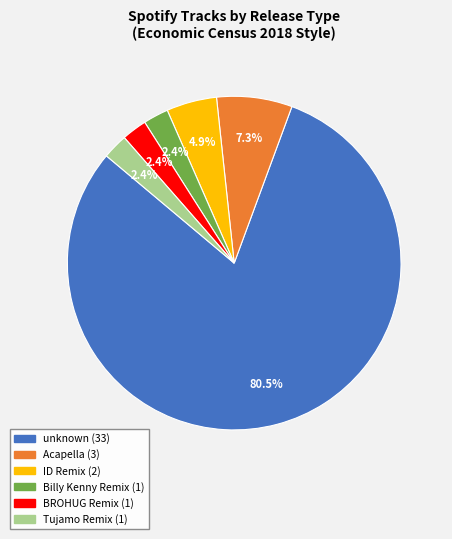

Is there any slice that represents more than half of the pie?

Yes